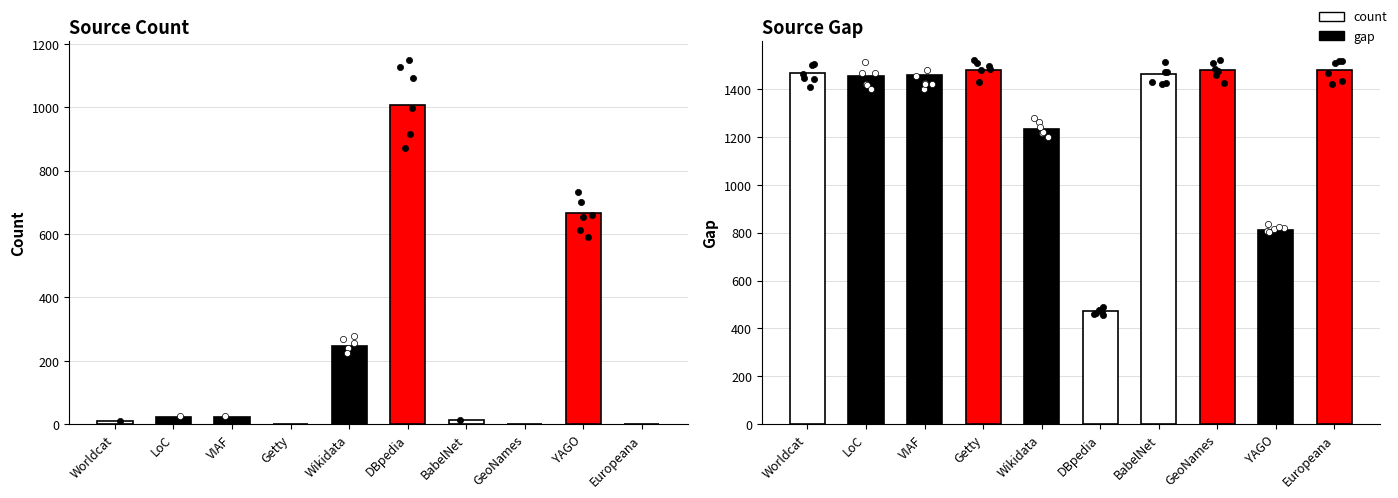

Which series has the largest total across all categories?

gap